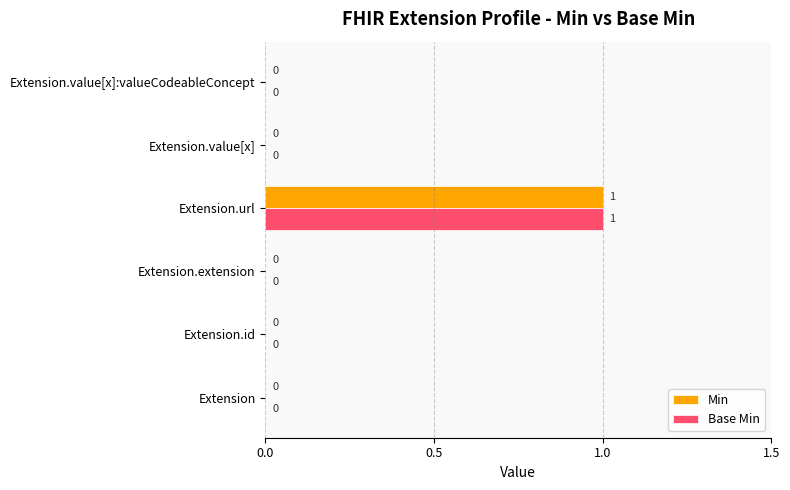

The value of Min at Extension.value[x] is 1. True or false?

False